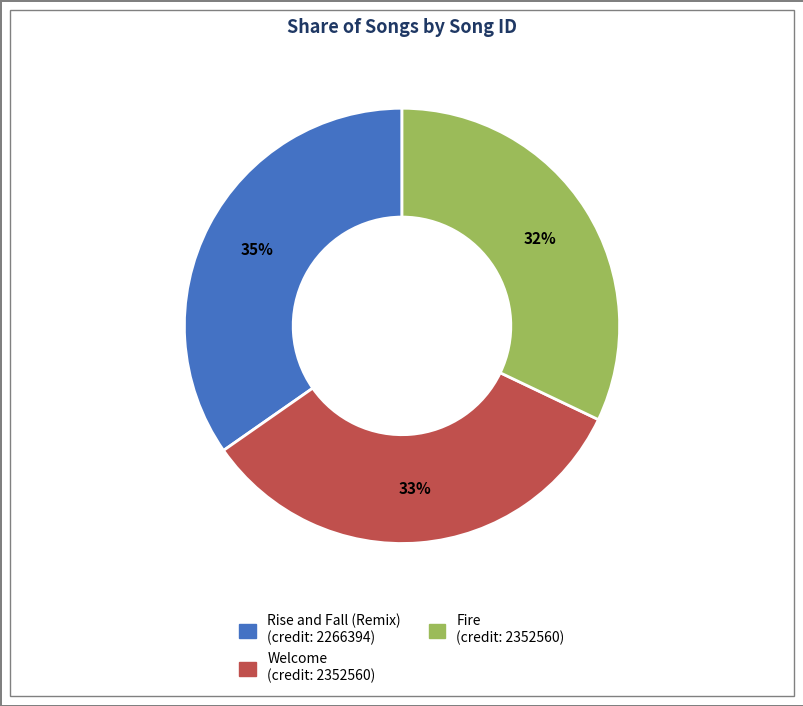

To the nearest percent, what is the difference between the largest and smallest slice percentages?

3%